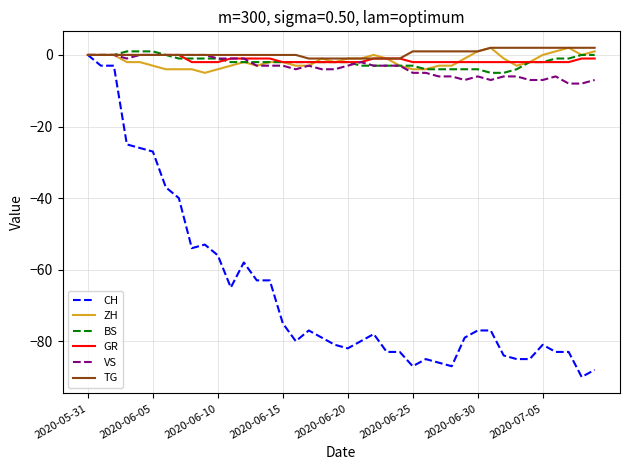

What is the minimum value shown in the chart?

-90